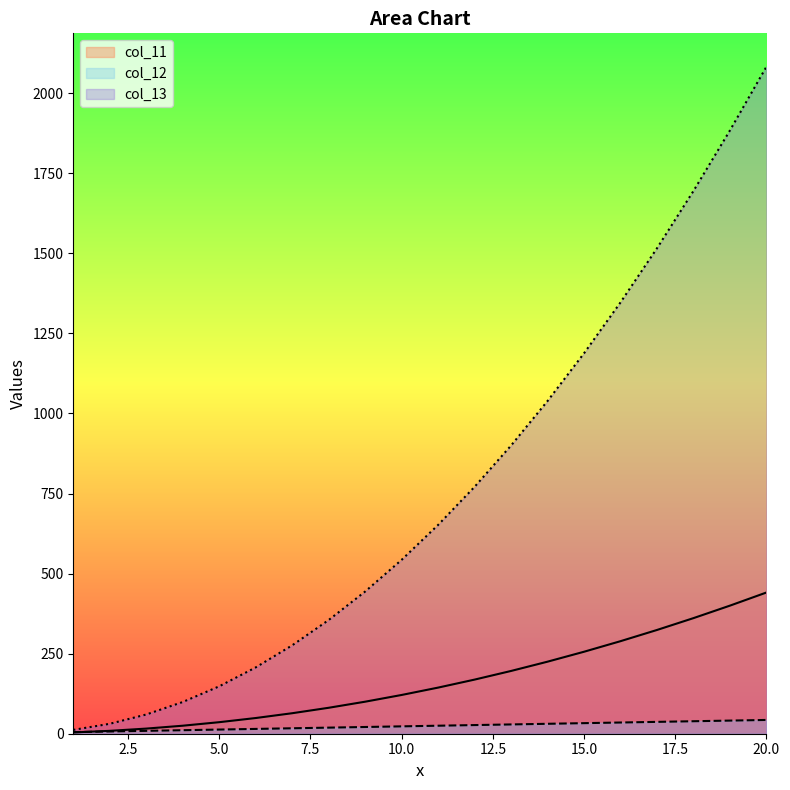

Rank the categories by col_11 value from highest to lowest.

20, 19, 18, 17, 16, 15, 14, 13, 12, 11, 10, 9, 8, 7, 6, 5, 4, 3, 2, 1